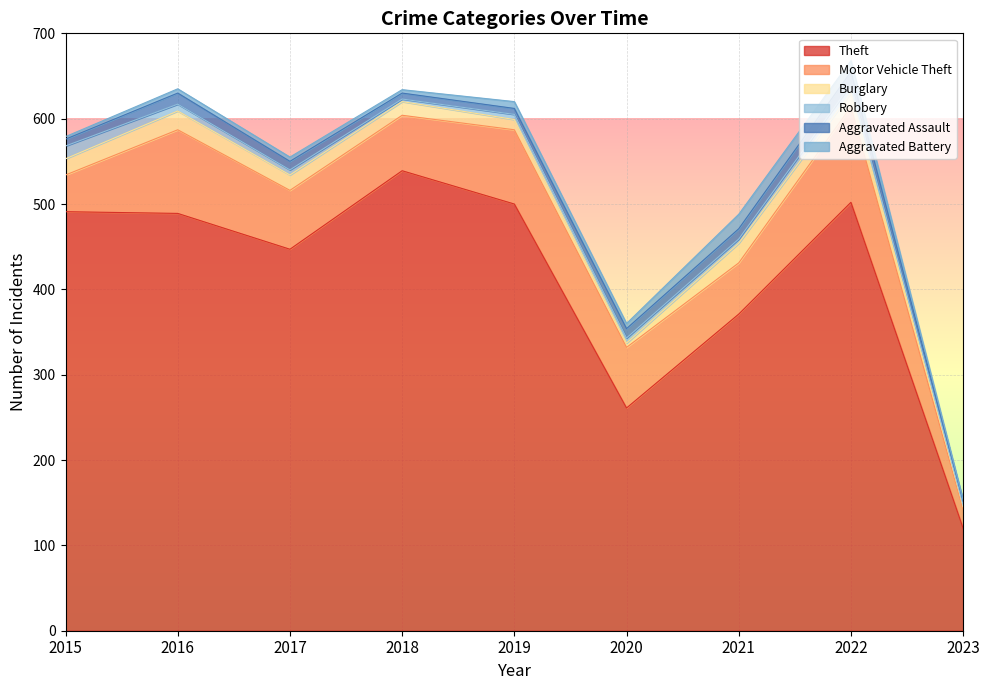

The Robbery series shows 3 at 2021. True or false?

False